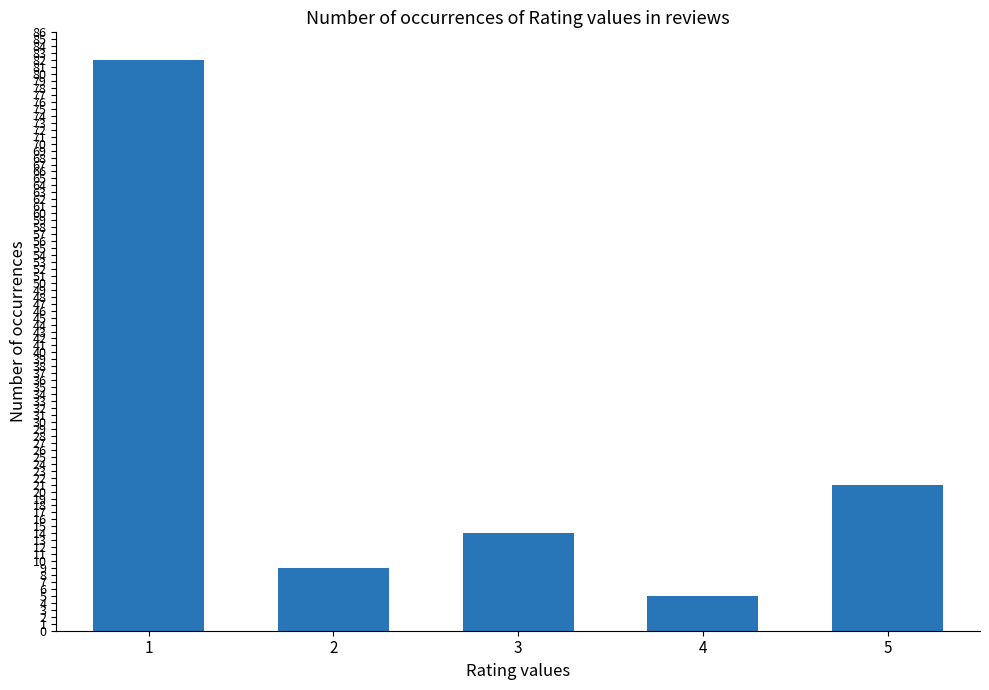

Read the value at 2, to the nearest 5.

10